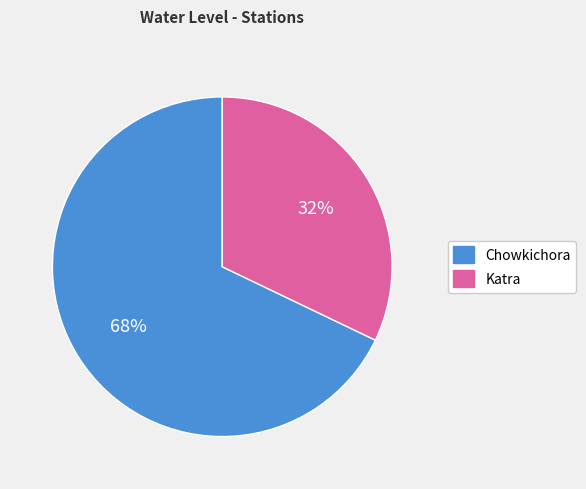

What percentage is the Katra slice, to the nearest percent?

32%